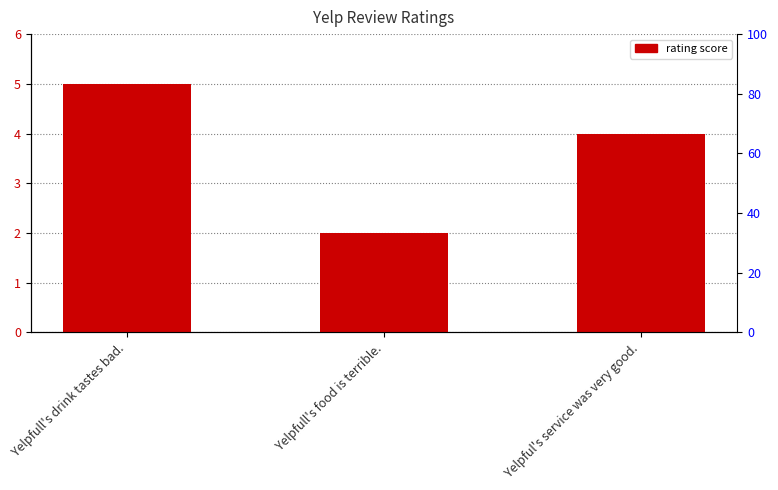

Is it true that the value at Yelpfull's drink tastes bad. is 5?

True